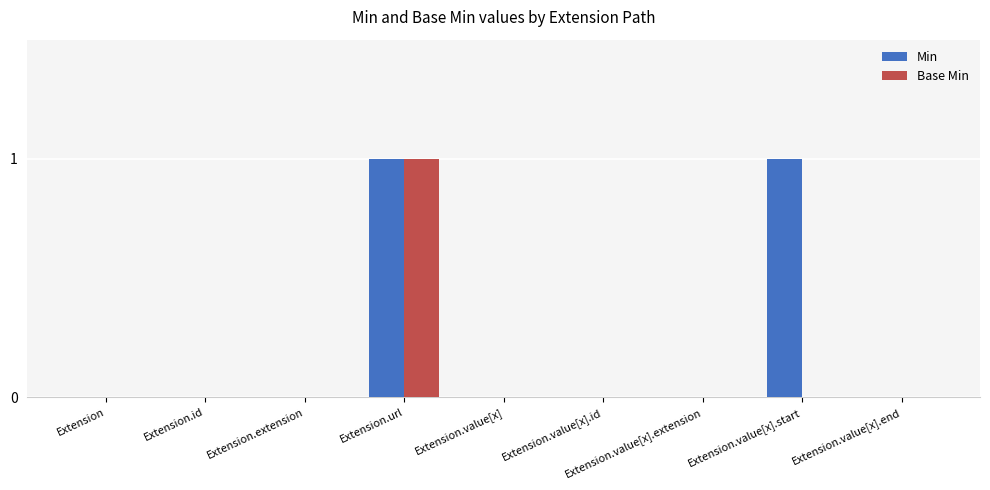

True or false: Base Min has a value of -1 at Extension.value[x].id.

False